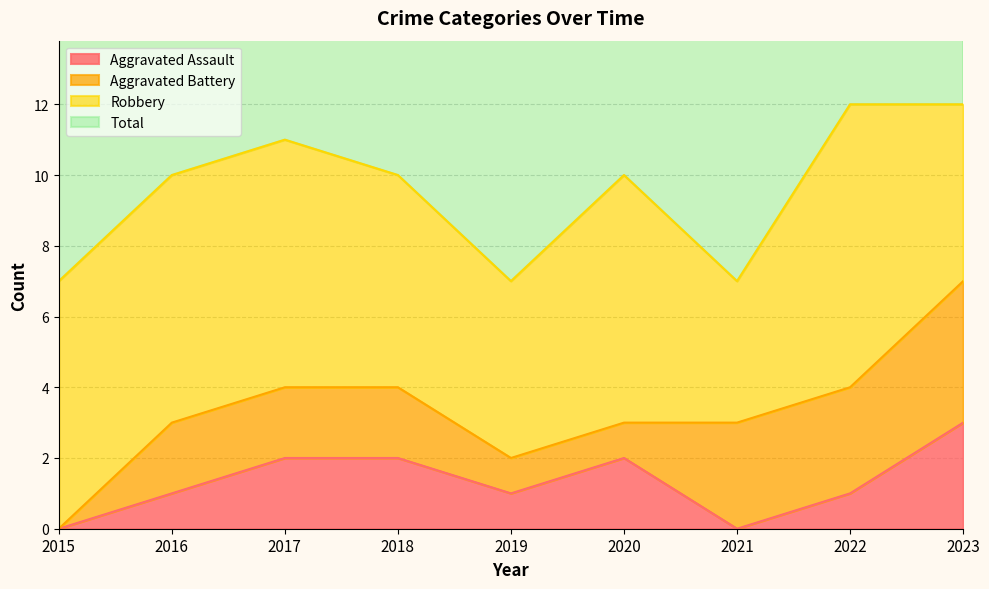

True or false: Total has a value of 18 at 2022.

False